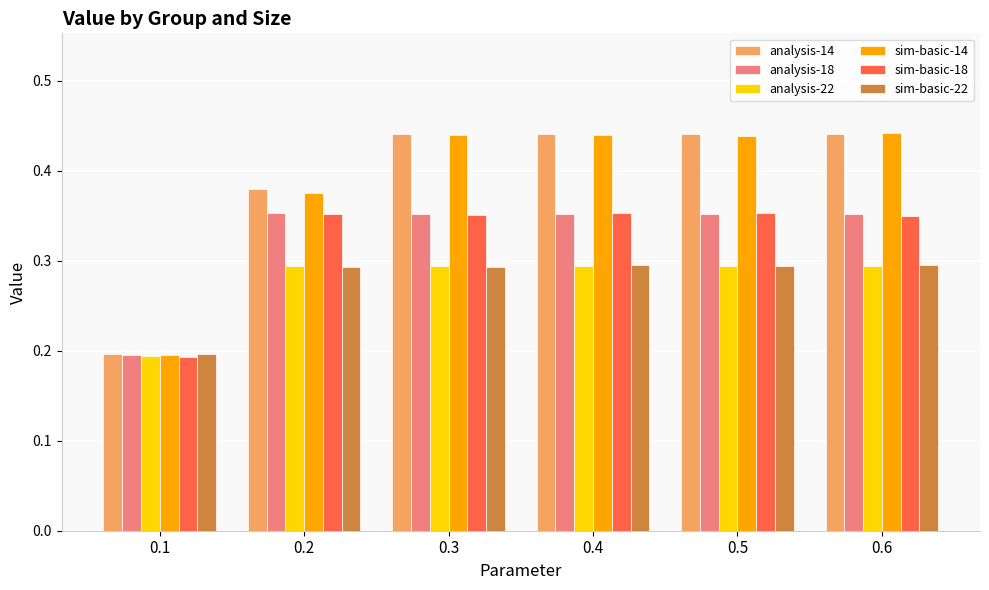

How many bars are there in each group?

6